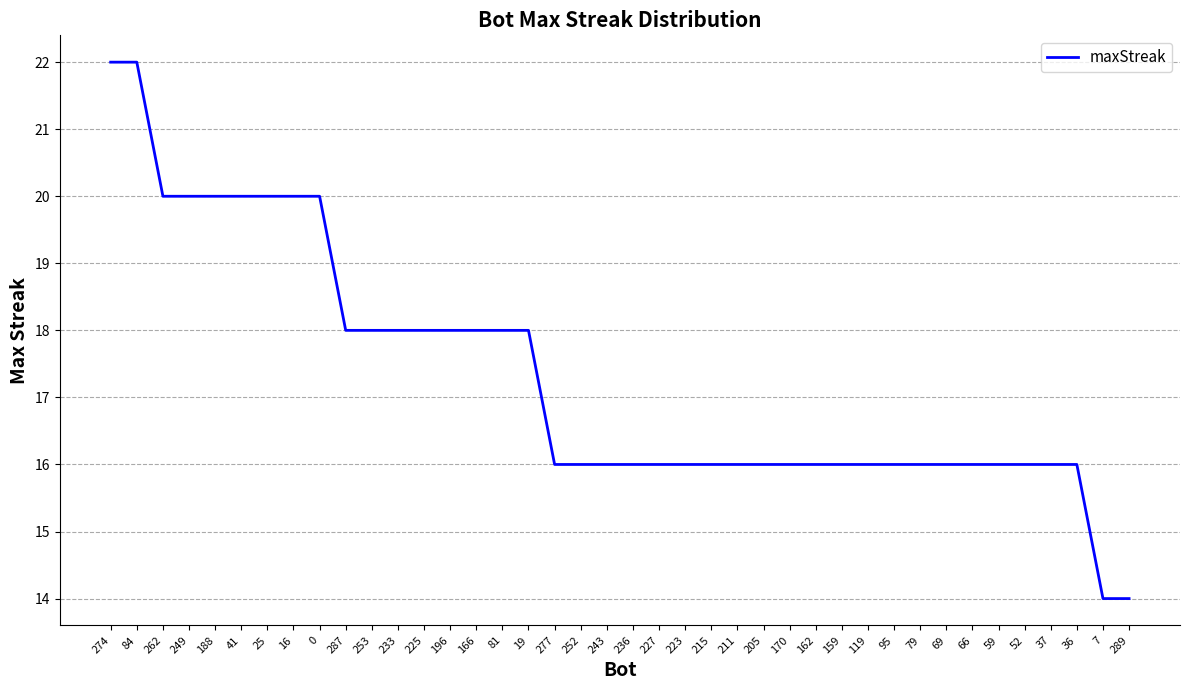

The value at 66 is 16. True or false?

True